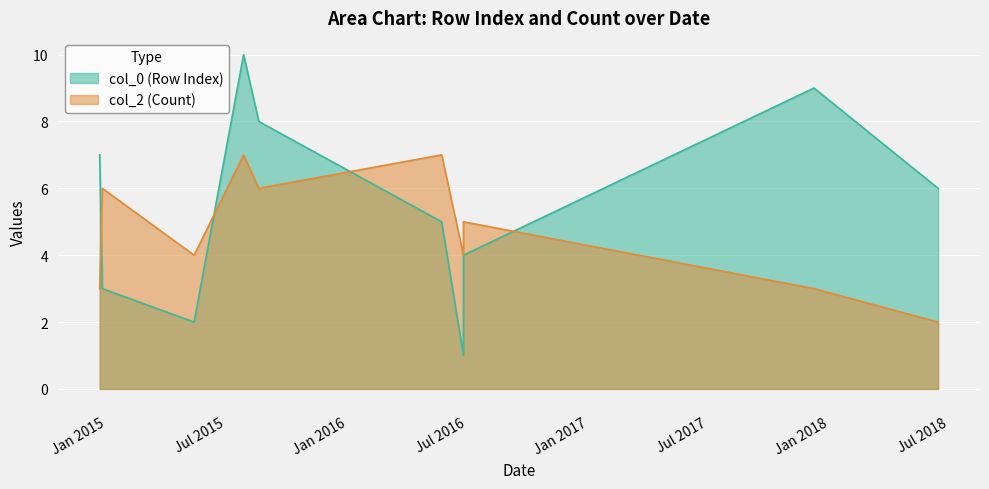

What is the minimum value for col_0 (Row Index)?

1